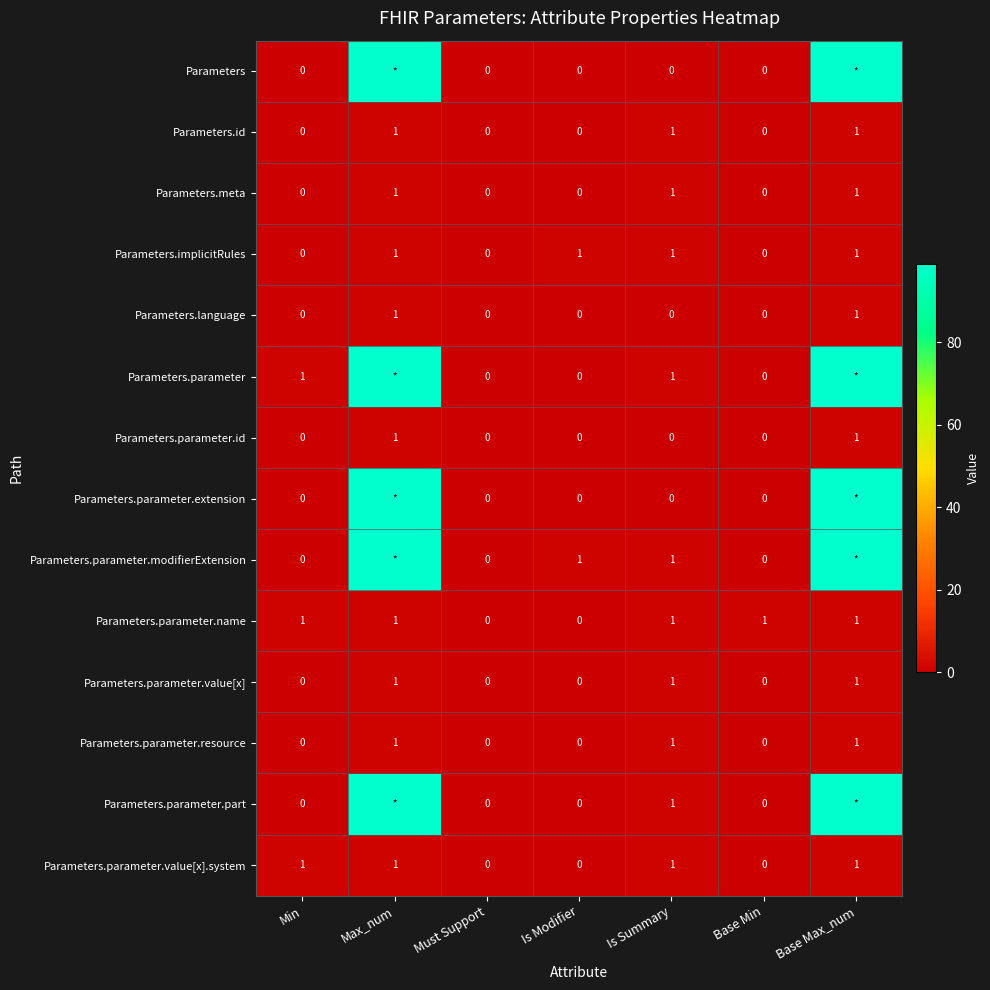

What is the sum of all Parameters.implicitRules values?

4